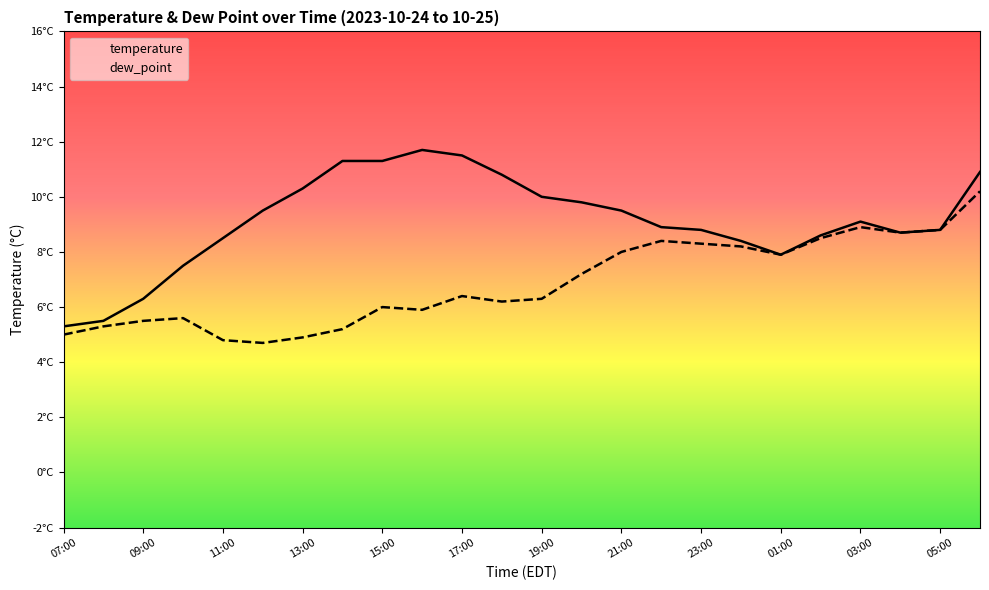

What are all the series names shown in the legend?

temperature, dew_point